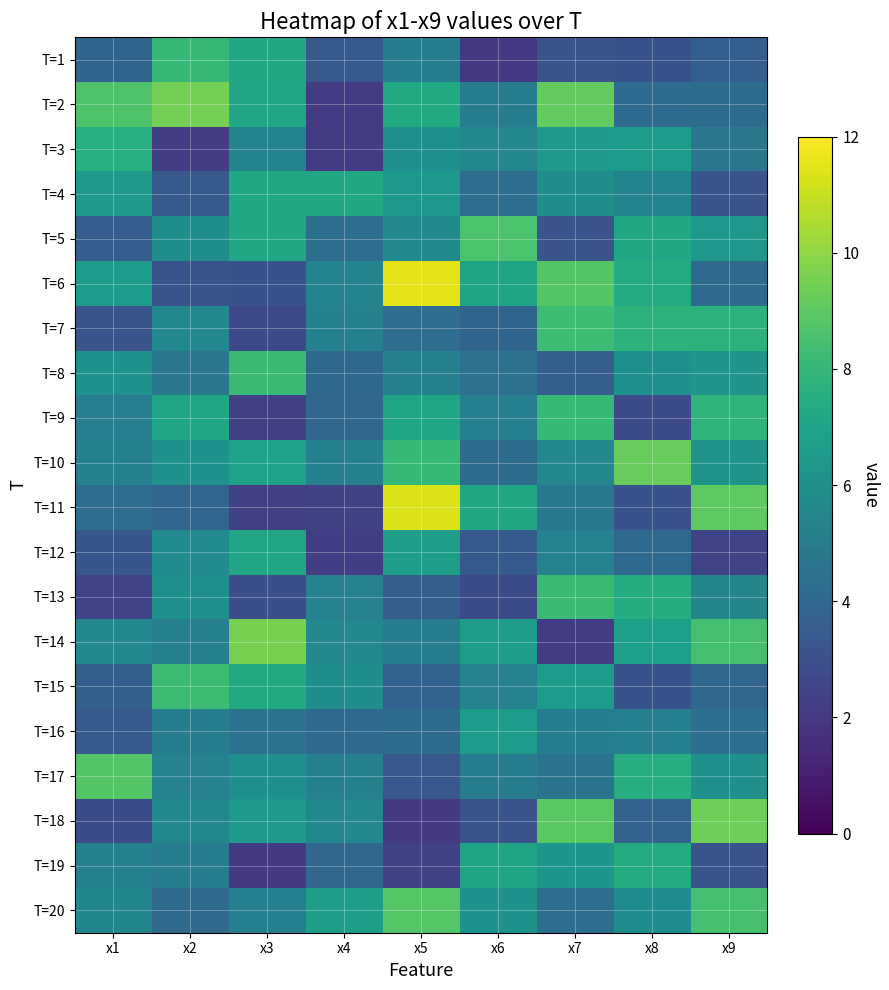

At how many categories does at least one series exceed 2?

9